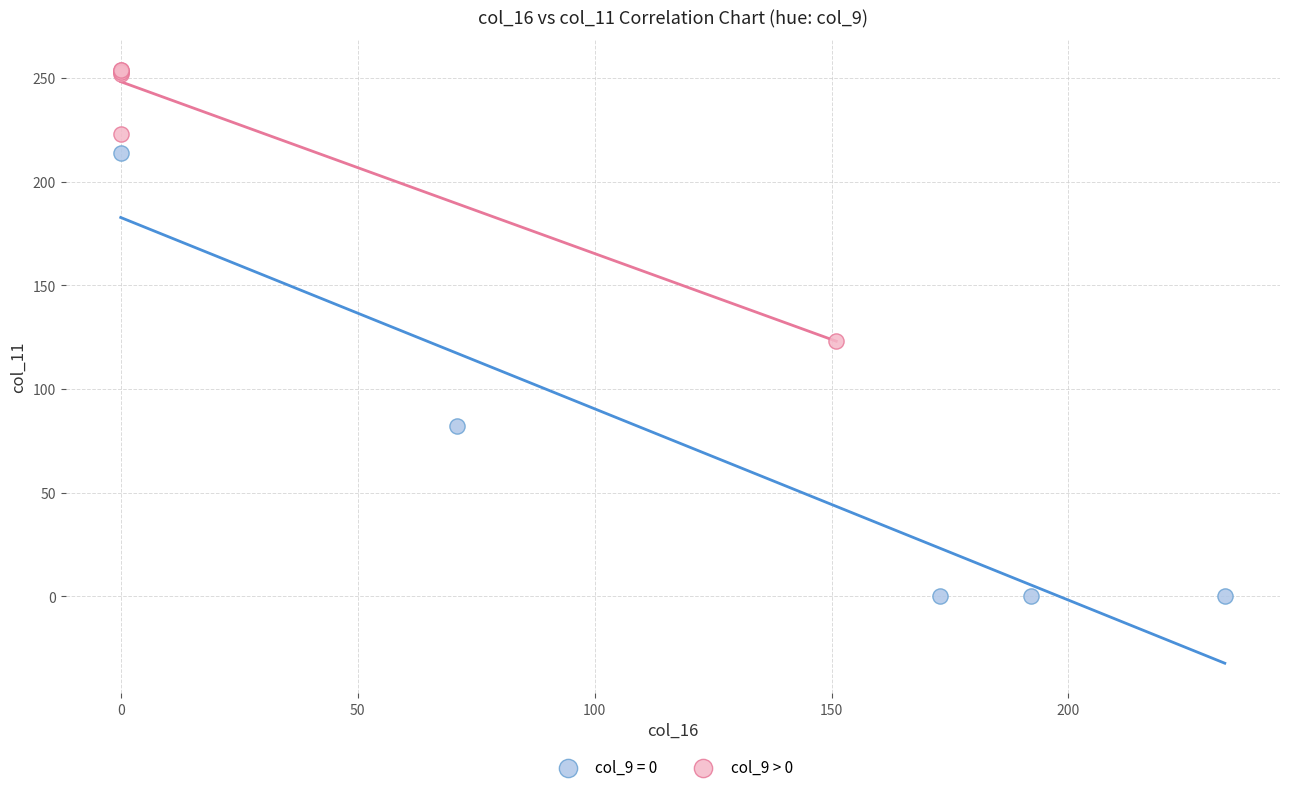

Which series reaches the maximum Y coordinate?

col_9 > 0